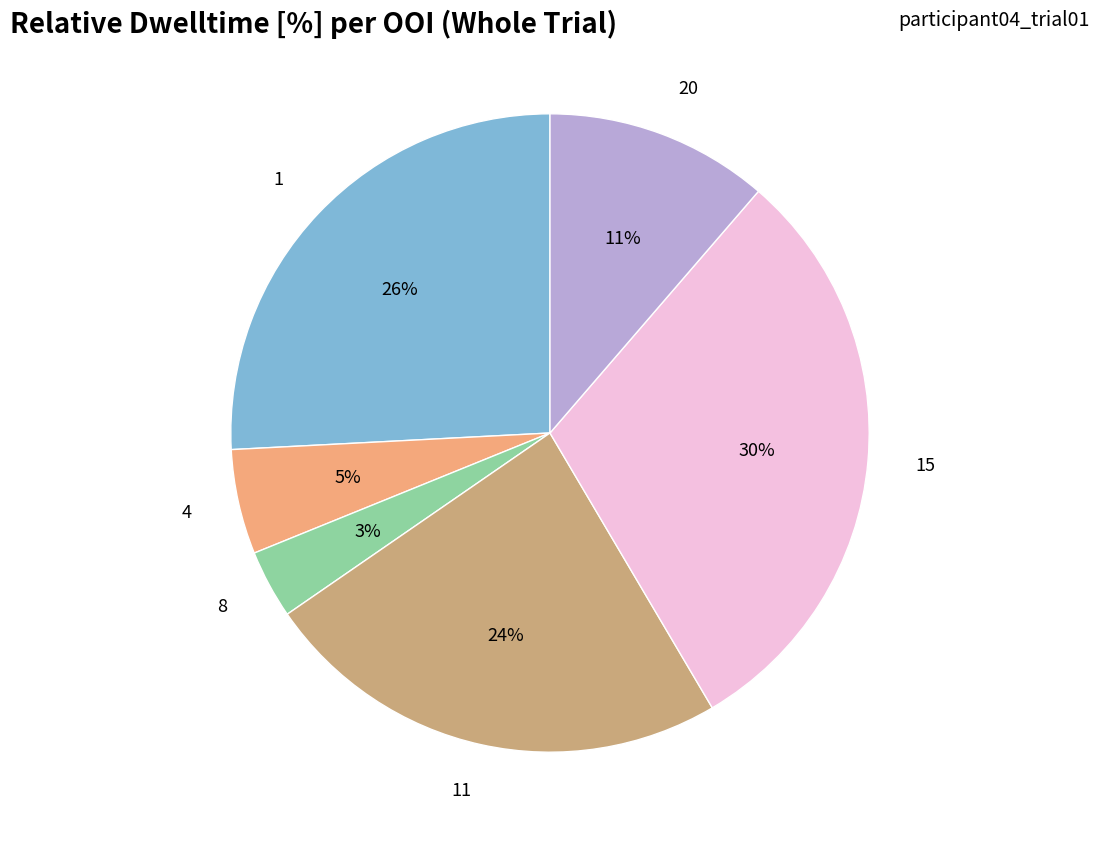

To the nearest percent, what is the difference between the largest and smallest slice percentages?

27%